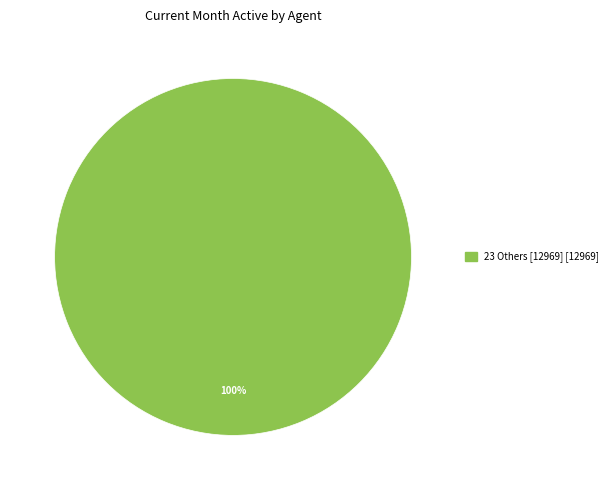

Is there a majority slice in this chart?

Yes